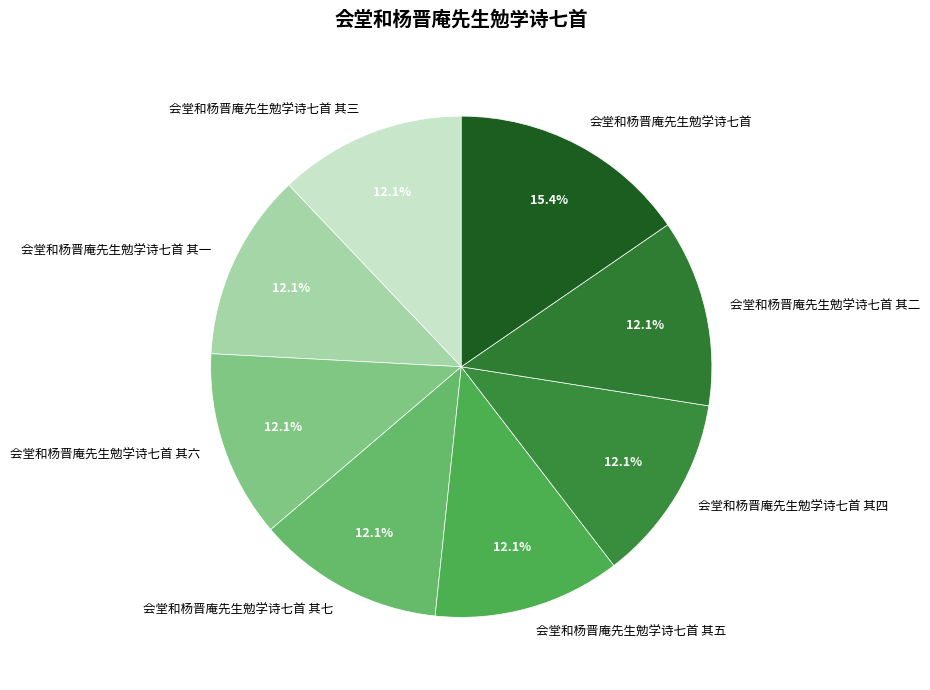

How many segments does this pie chart have?

8